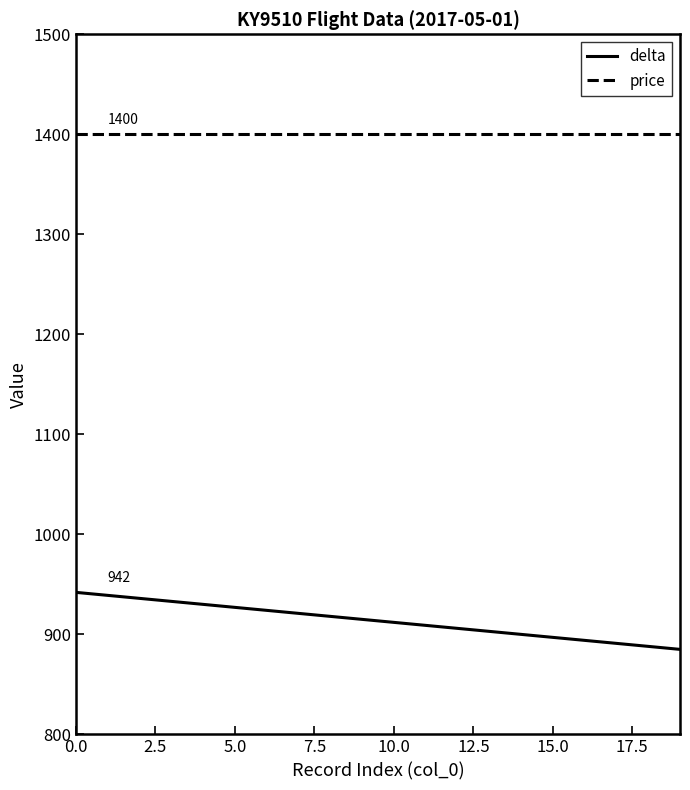

True or false: price and delta intersect in this chart.

False